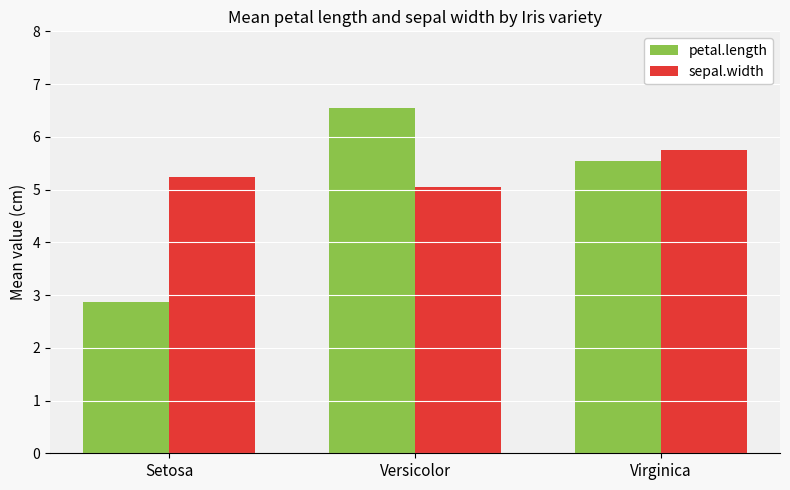

List the series in order of their peak value, lowest first.

sepal.width, petal.length